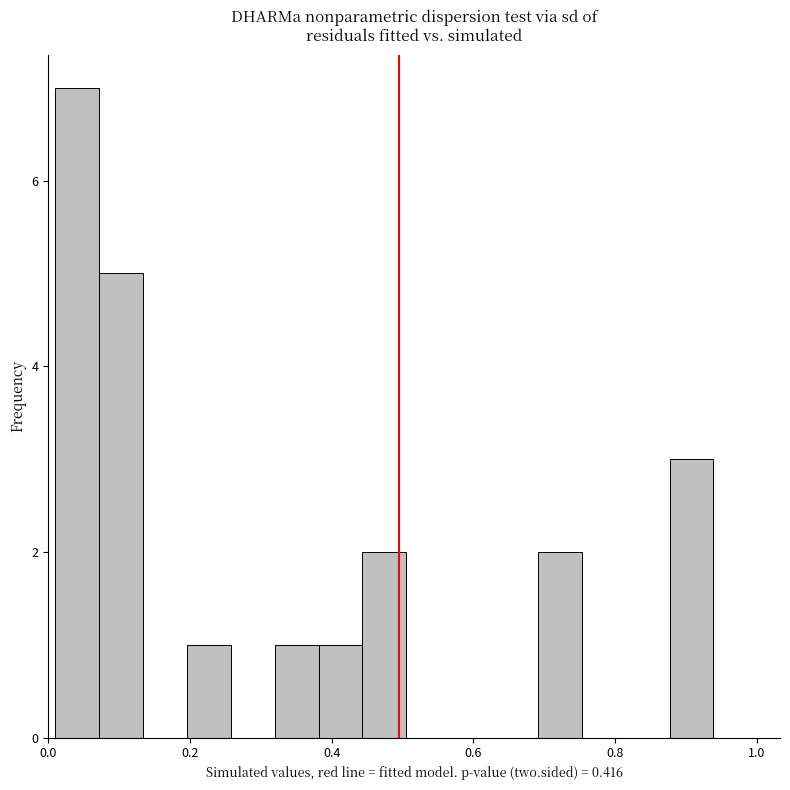

Around what value on the x-axis is the tallest bar? Give the approximate position of its centre, as read against the axis.

0.04